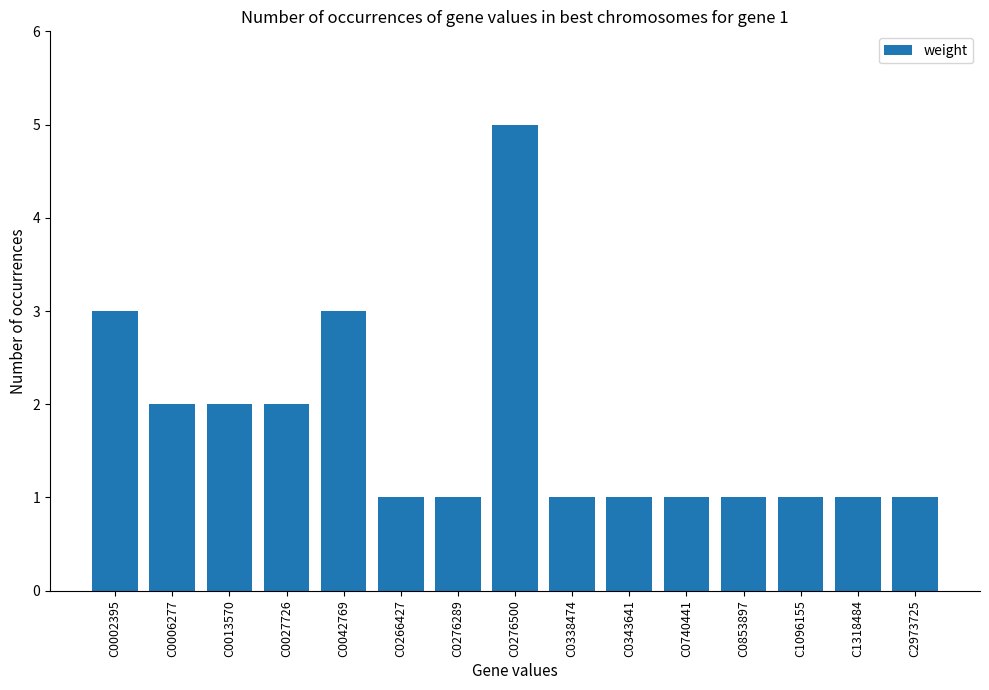

The chart shows a value of 1 at C0006277. True or false?

False